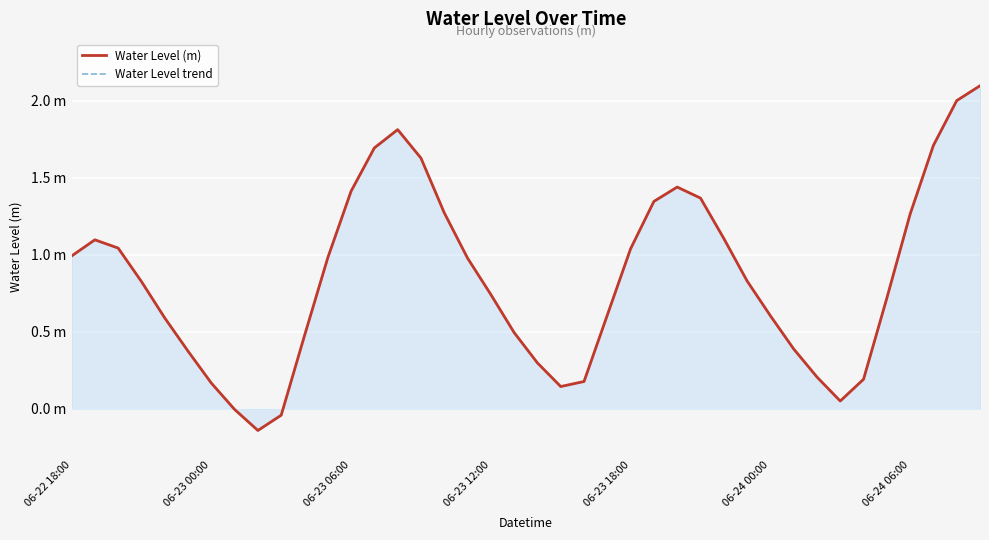

Count the number of categories in the chart.

40